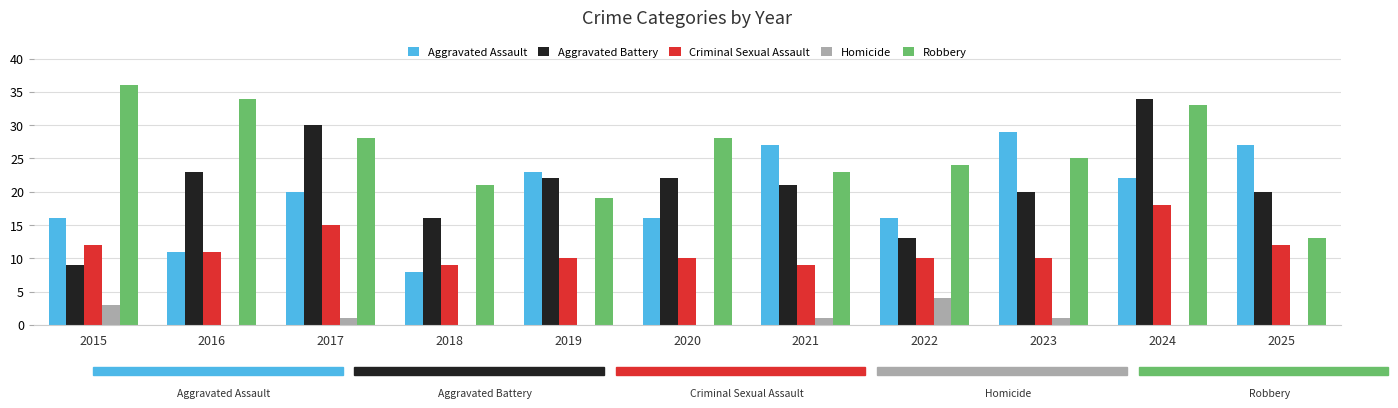

What is the average value of the Robbery series?

26